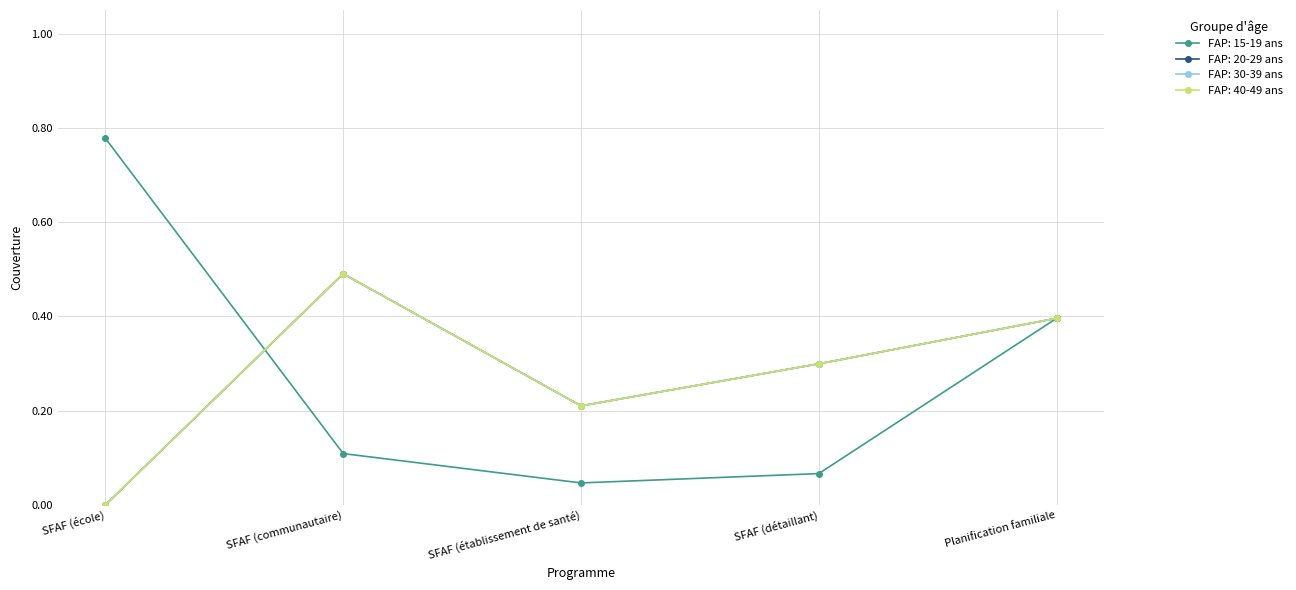

Is this an area chart (filled region under the line)?

No